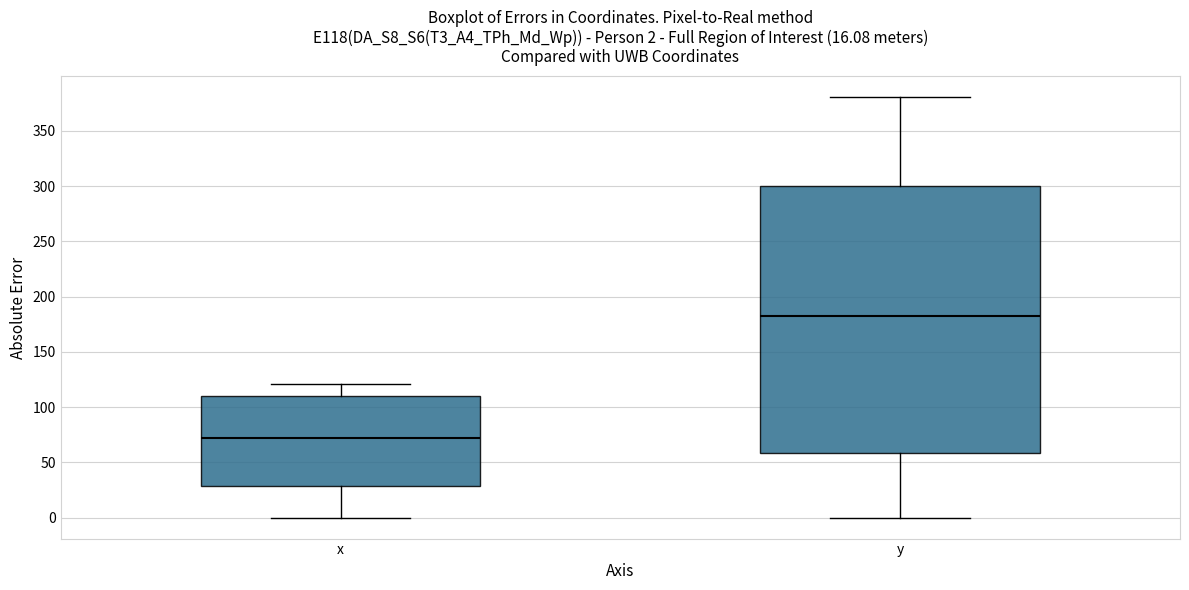

Comparing the boxes themselves (not the whiskers), which one is the tallest?

y